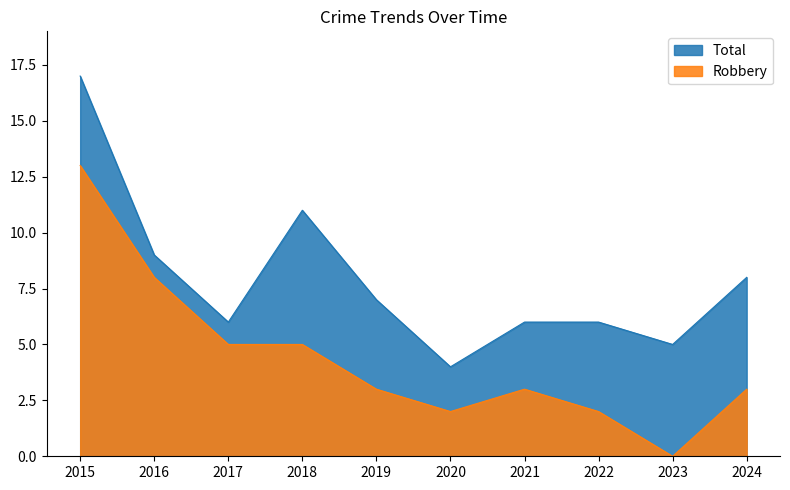

At which category does the chart reach its minimum across all series?

2023